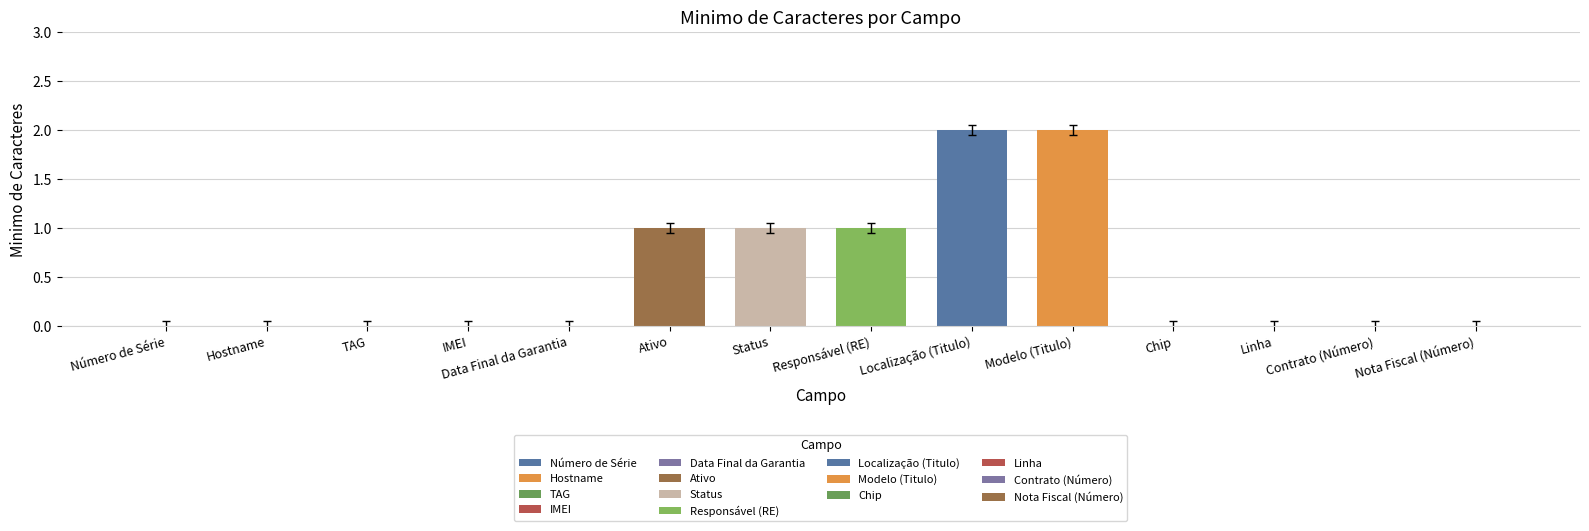

Count the number of data series in this chart.

1